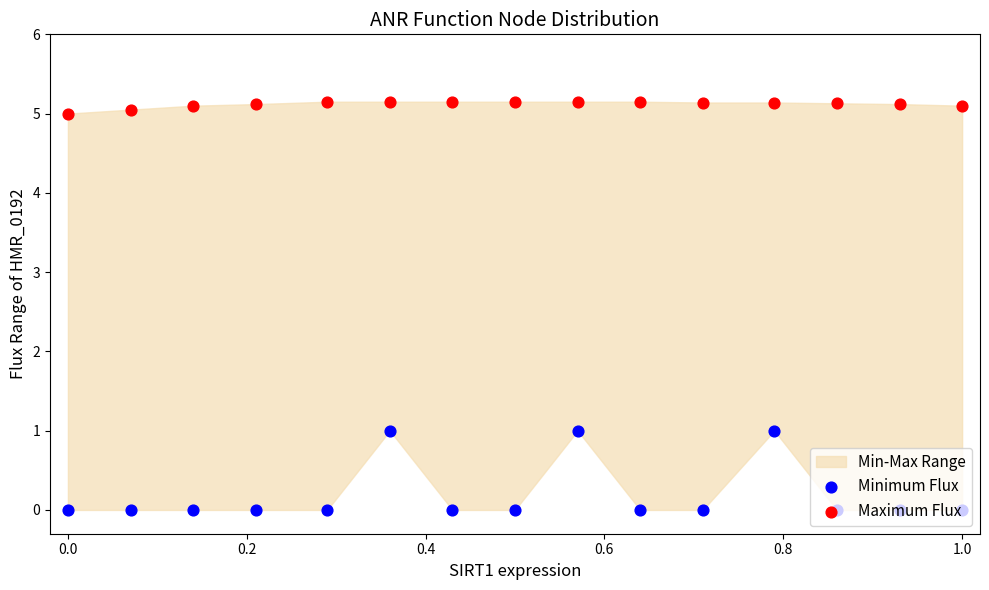

At which category is the sum across all series the highest?

0.8